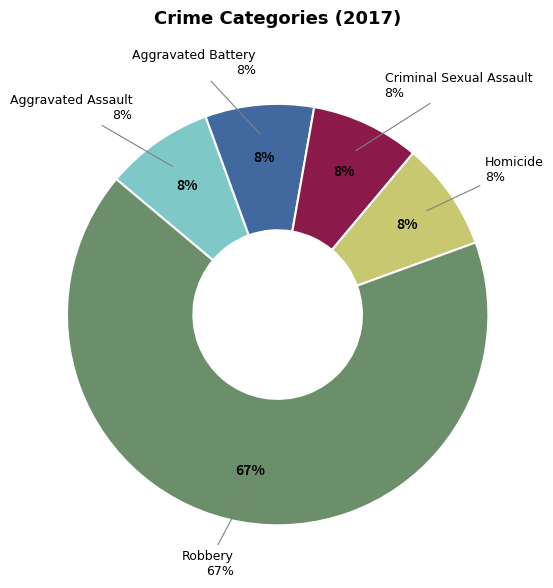

Which slice is the smallest?

Aggravated Assault